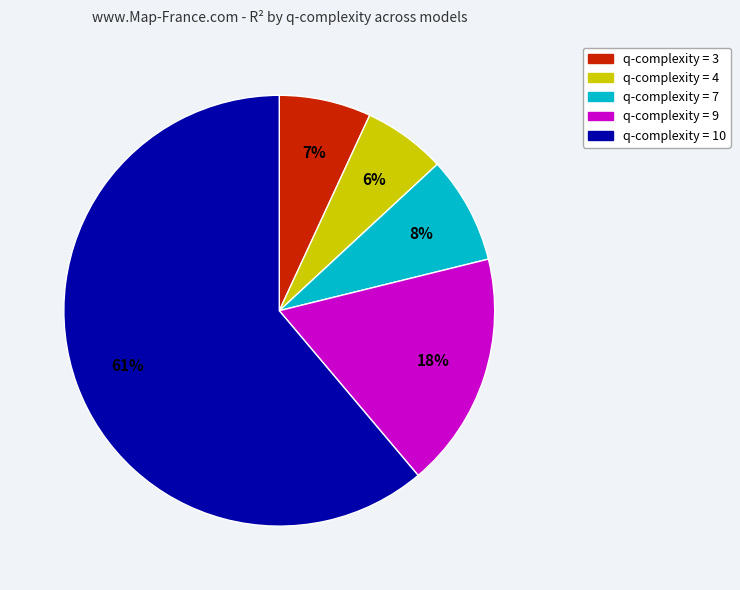

How many slices are in this pie chart?

5